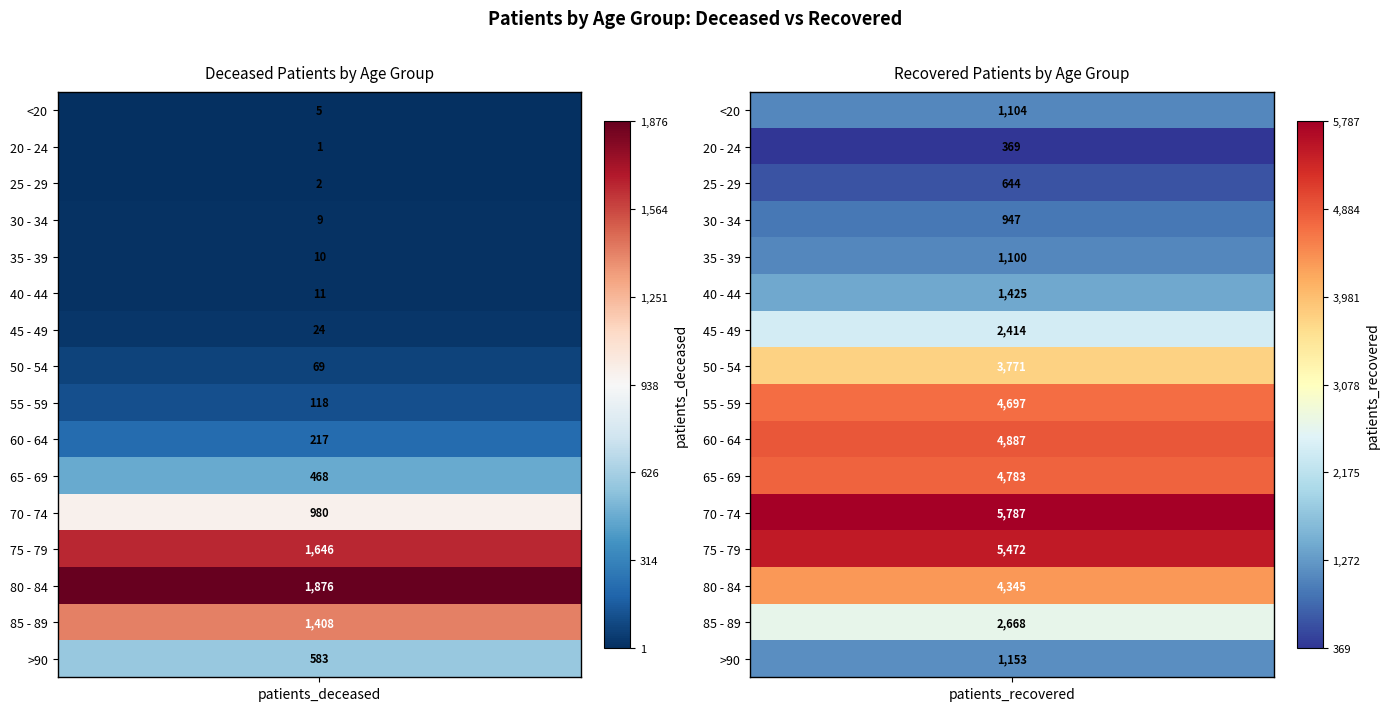

Read the 40 - 44 value at 0.

11